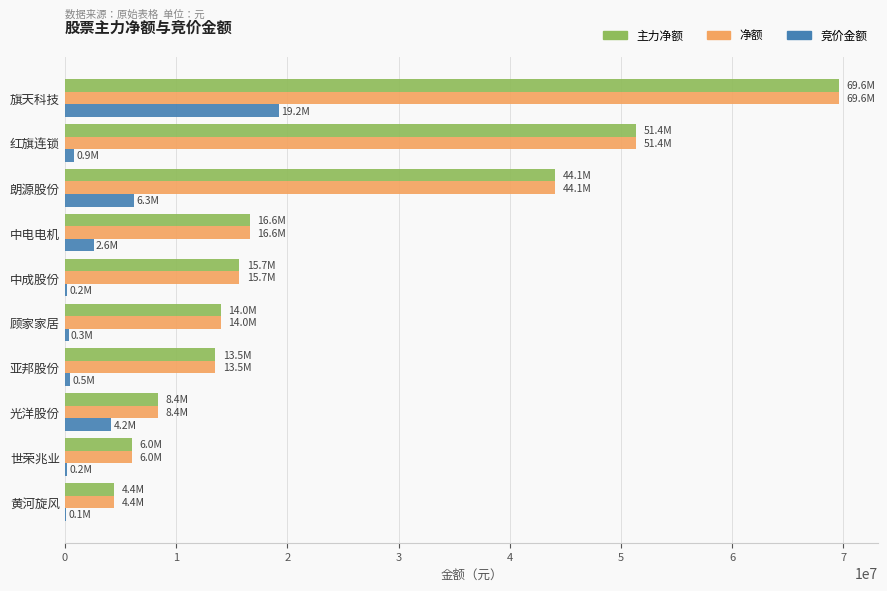

Is the value of 主力净额 at 世荣兆业 greater than the value of 净额 at 黄河旋风?

Yes